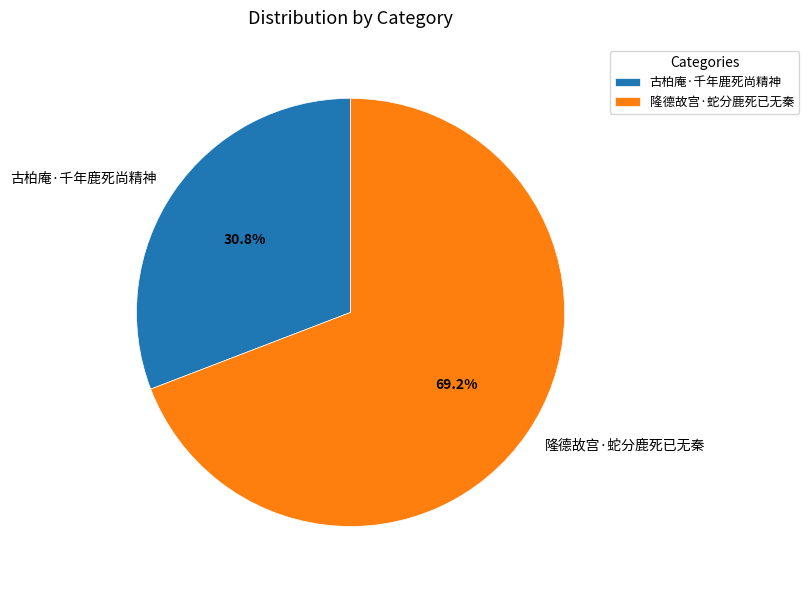

Which category has the smallest portion of the pie?

古柏庵·千年鹿死尚精神